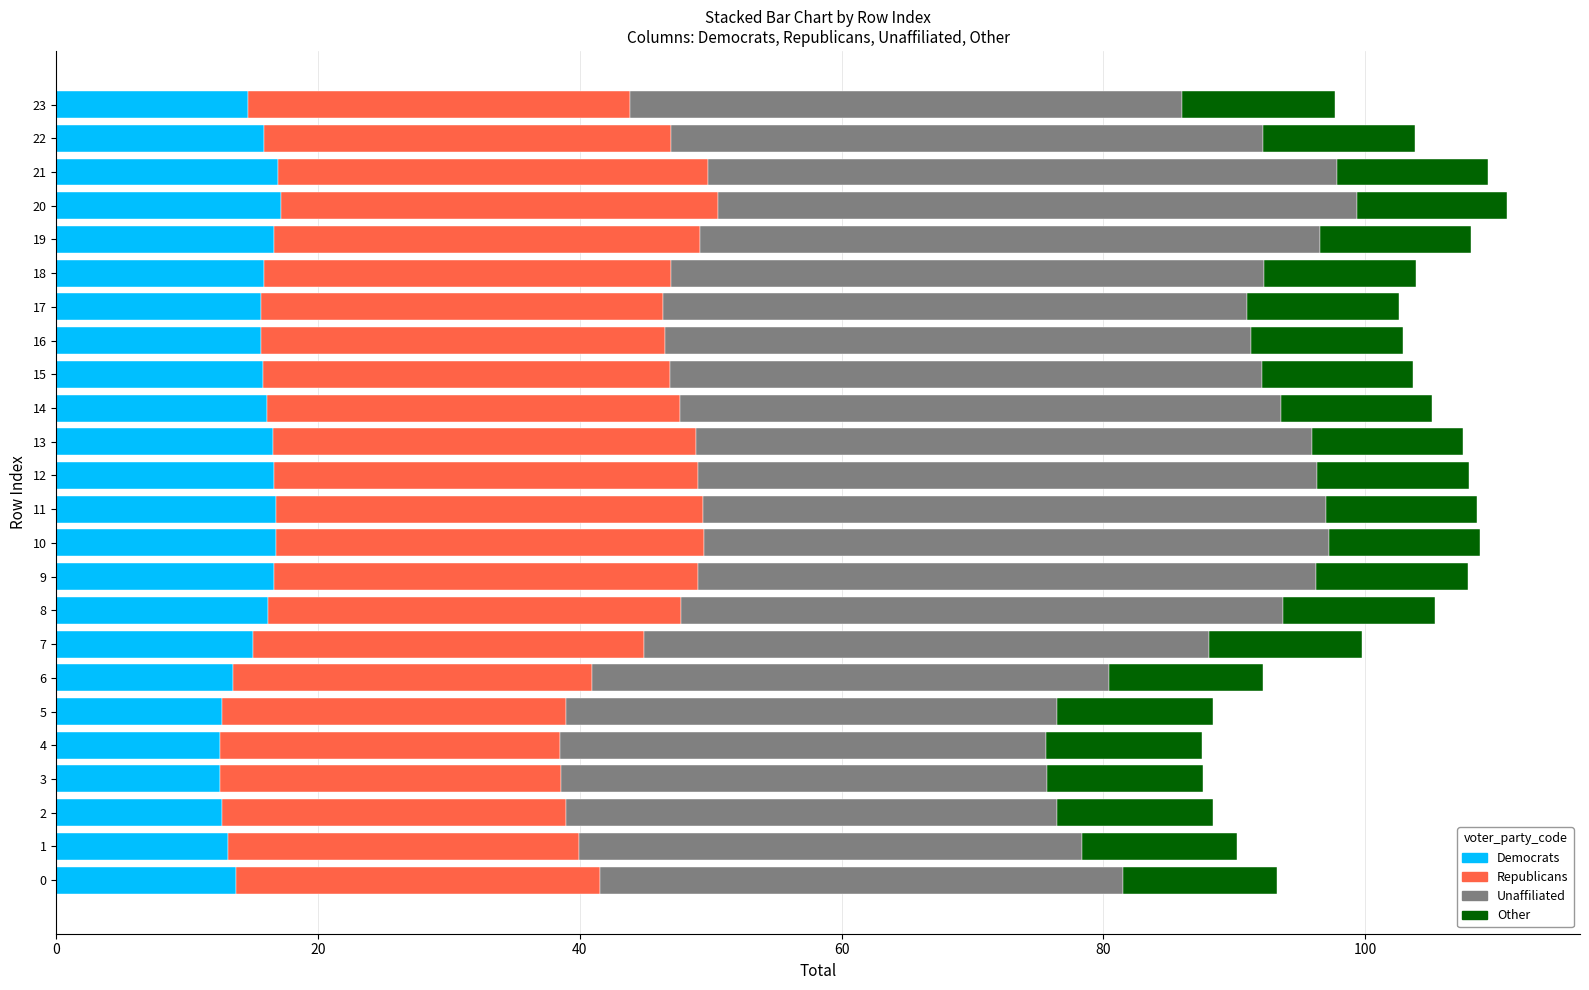

What is the difference between the Democrats values at 14 and 1?

3.0